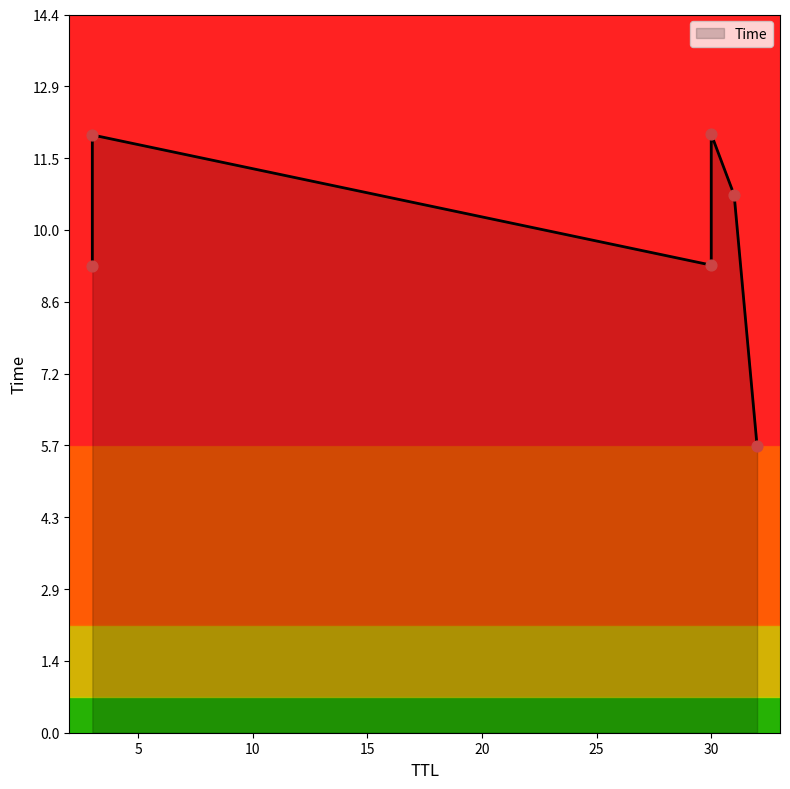

What is the ratio of the value at 3 to the value at 32?

2.1